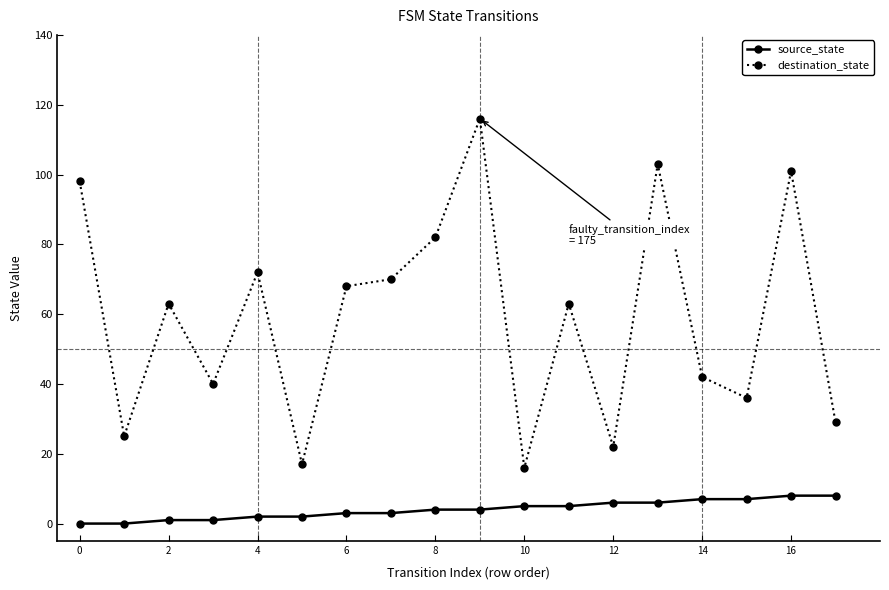

Count the number of categories in the chart.

18